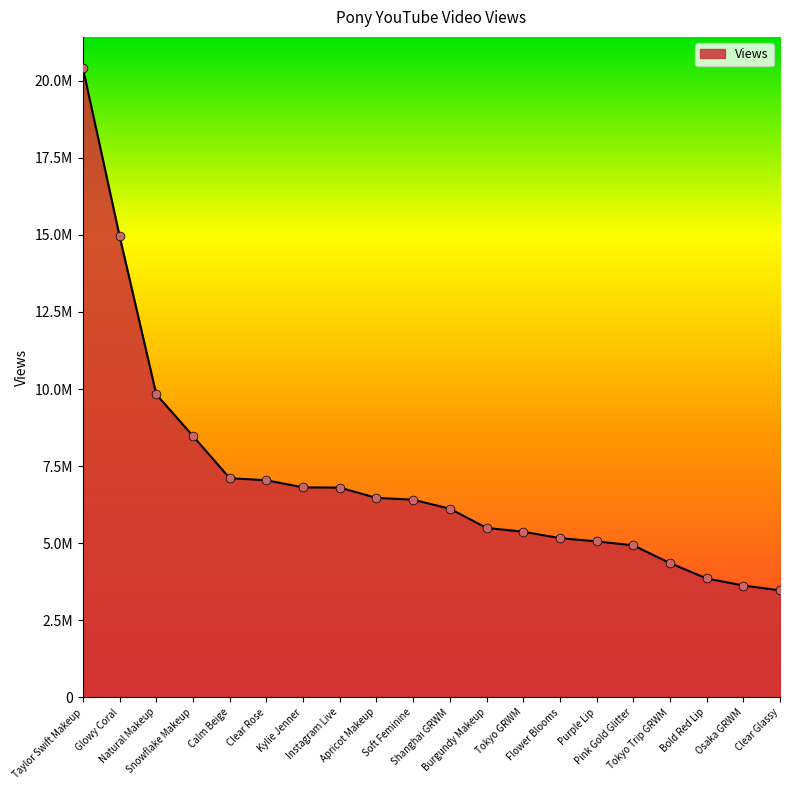

What is the ratio of the value at Flower Blooms to the value at Clear Rose?

0.7